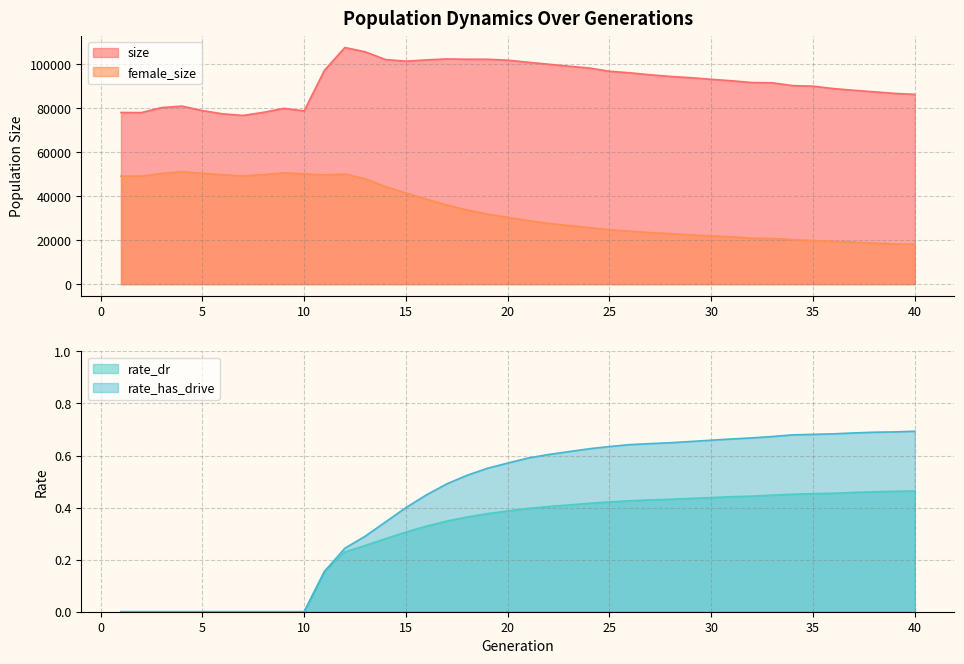

Reading right to left, what are all the values shown in this chart?

size: 40=86290.0	39=86741.0	38=87447.0	37=88140.0	36=88919.0	35=90014.0	34=90275.0	33=91543.0	32=91662.0	31=92474.0	30=93131.0	29=93863.0	28=94432.0	27=95187.0	26=96085.0	25=96791.0	24=98283.0	23=99086.0	22=100007.0	21=100895.0	20=101827.0	19=102252.0	18=102259.0	17=102398.0	16=101952.0	15=101385.0	14=102105.0	13=105635.0	12=107602.0	11=97246.0	10=78790.0	9=79918.0	8=78111.0	7=76713.0	6=77417.0	5=78914.0	4=80940.0	3=80285.0	2=77993.0	1=78050.0
female_size: 40=18124.0	39=18255.0	38=18637.0	37=19063.0	36=19407.0	35=19787.0	34=20173.0	33=20753.0	32=20870.0	31=21515.0	30=21936.0	29=22364.0	28=22956.0	27=23401.0	26=24062.0	25=24713.0	24=25682.0	23=26637.0	22=27623.0	21=28857.0	20=30349.0	19=31875.0	18=33697.0	17=36018.0	16=38648.0	15=41417.0	14=44339.0	13=47891.0	12=50069.0	11=49673.0	10=50131.0	9=50610.0	8=49787.0	7=49153.0	6=49730.0	5=50410.0	4=51098.0	3=50337.0	2=49088.0	1=49091.0
rate_dr: 40=0.5	39=0.5	38=0.5	37=0.5	36=0.5	35=0.5	34=0.5	33=0.4	32=0.4	31=0.4	30=0.4	29=0.4	28=0.4	27=0.4	26=0.4	25=0.4	24=0.4	23=0.4	22=0.4	21=0.4	20=0.4	19=0.4	18=0.4	17=0.3	16=0.3	15=0.3	14=0.3	13=0.3	12=0.2	11=0.2	10=0.0	9=0.0	8=0.0	7=0.0	6=0.0	5=0.0	4=0.0	3=0.0	2=0.0	1=0.0
rate_has_drive: 40=0.7	39=0.7	38=0.7	37=0.7	36=0.7	35=0.7	34=0.7	33=0.7	32=0.7	31=0.7	30=0.7	29=0.7	28=0.6	27=0.6	26=0.6	25=0.6	24=0.6	23=0.6	22=0.6	21=0.6	20=0.6	19=0.6	18=0.5	17=0.5	16=0.4	15=0.4	14=0.3	13=0.3	12=0.2	11=0.2	10=0.0	9=0.0	8=0.0	7=0.0	6=0.0	5=0.0	4=0.0	3=0.0	2=0.0	1=0.0